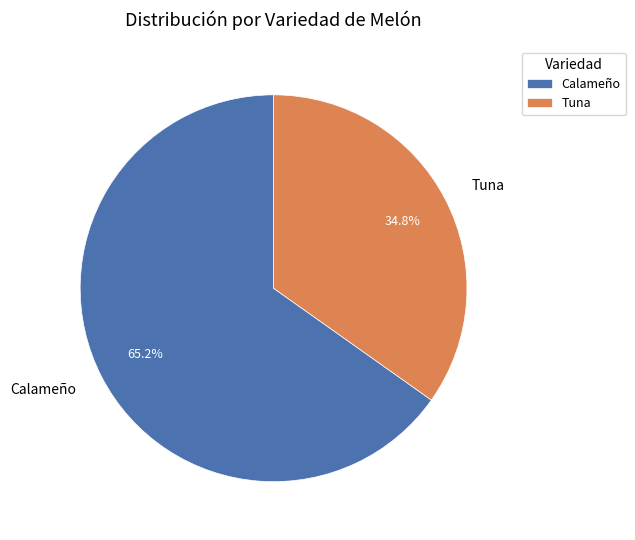

Which category has the smallest portion of the pie?

Tuna